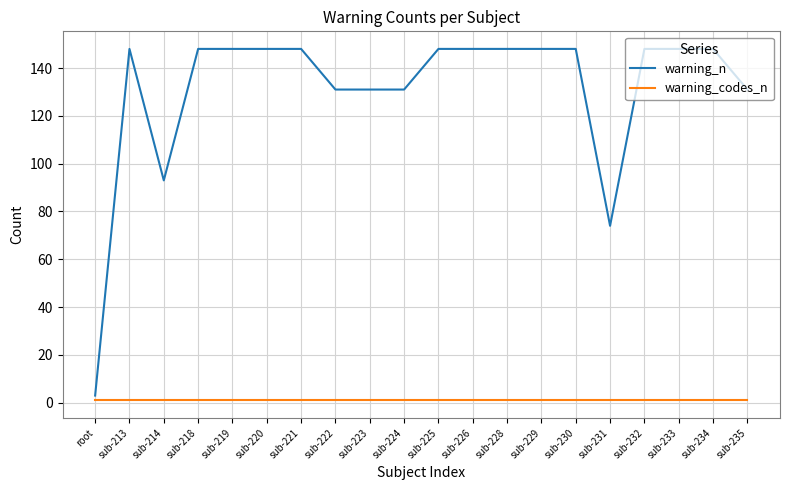

List the series in order of their overall mean, highest first.

warning_n, warning_codes_n